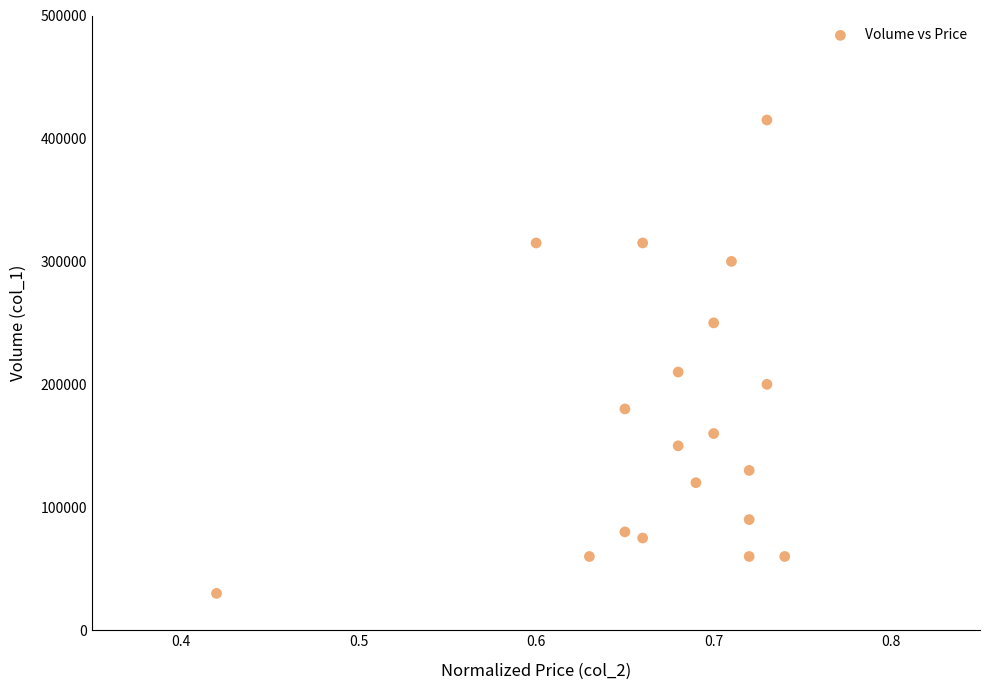

What Y value in the scatter plot is closest to 222500?

210000